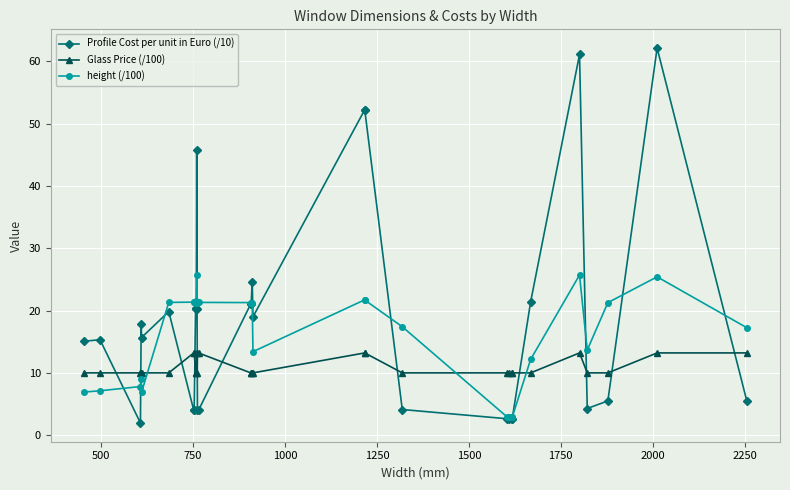

What is the maximum value shown in the chart?

62.1